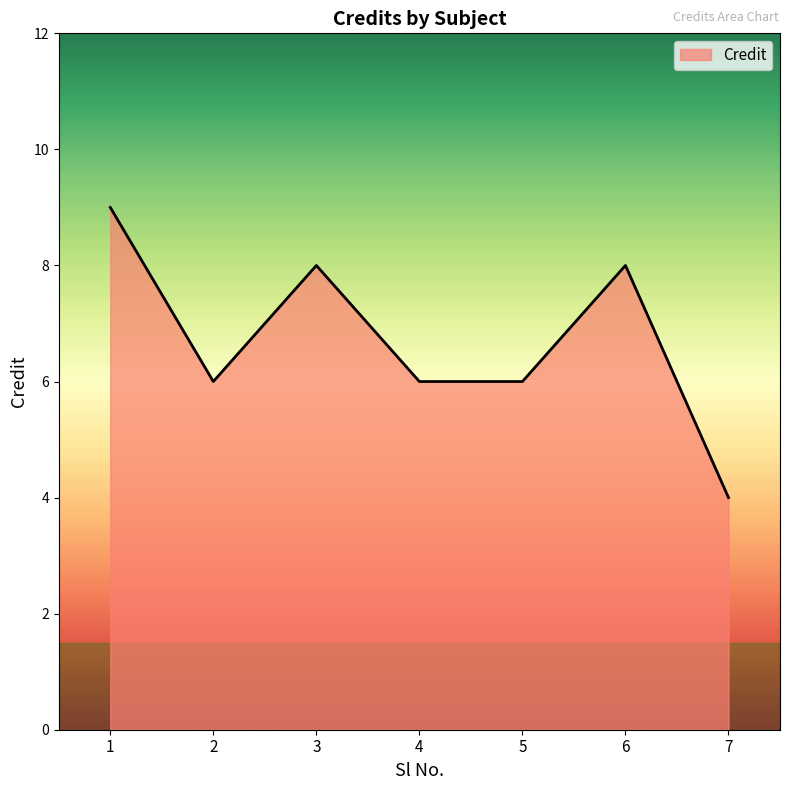

How many lines are shown in the chart?

1